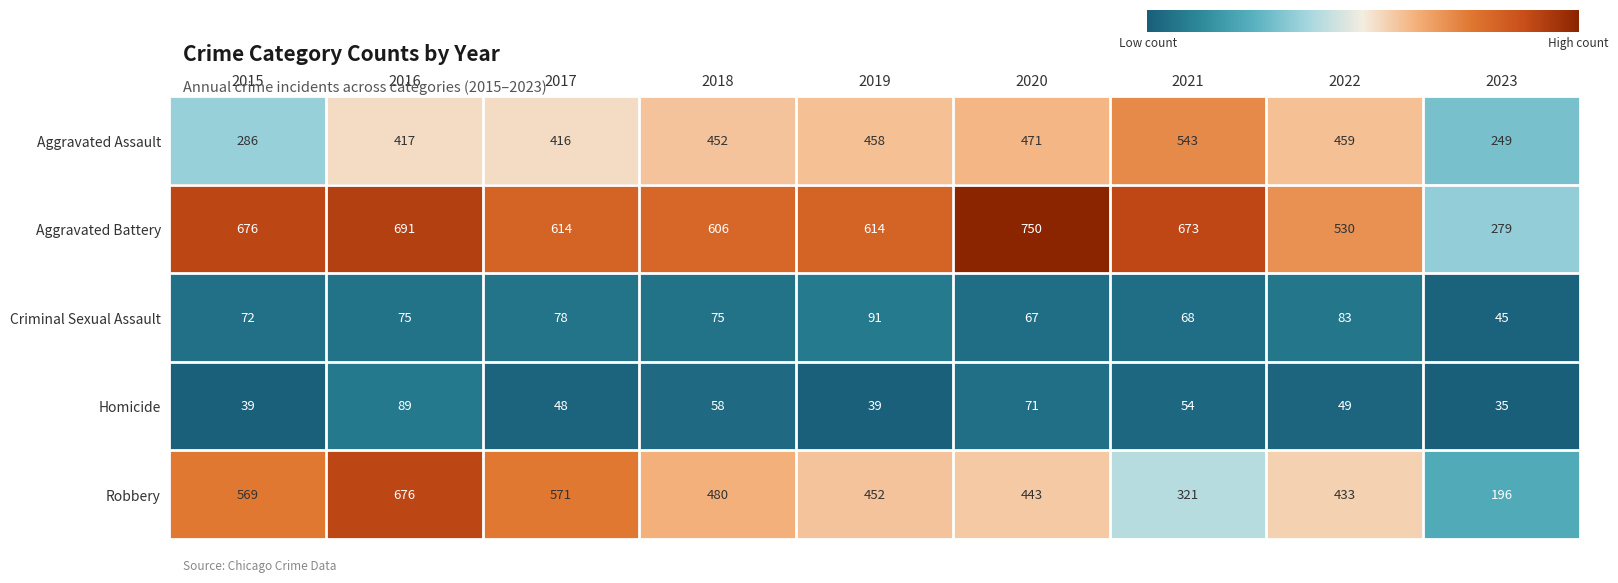

Reading left to right, extract all data points from this chart.

Aggravated Assault: 2015=286	2016=417	2017=416	2018=452	2019=458	2020=471	2021=543	2022=459	2023=249
Aggravated Battery: 2015=676	2016=691	2017=614	2018=606	2019=614	2020=750	2021=673	2022=530	2023=279
Criminal Sexual Assault: 2015=72	2016=75	2017=78	2018=75	2019=91	2020=67	2021=68	2022=83	2023=45
Homicide: 2015=39	2016=89	2017=48	2018=58	2019=39	2020=71	2021=54	2022=49	2023=35
Robbery: 2015=569	2016=676	2017=571	2018=480	2019=452	2020=443	2021=321	2022=433	2023=196